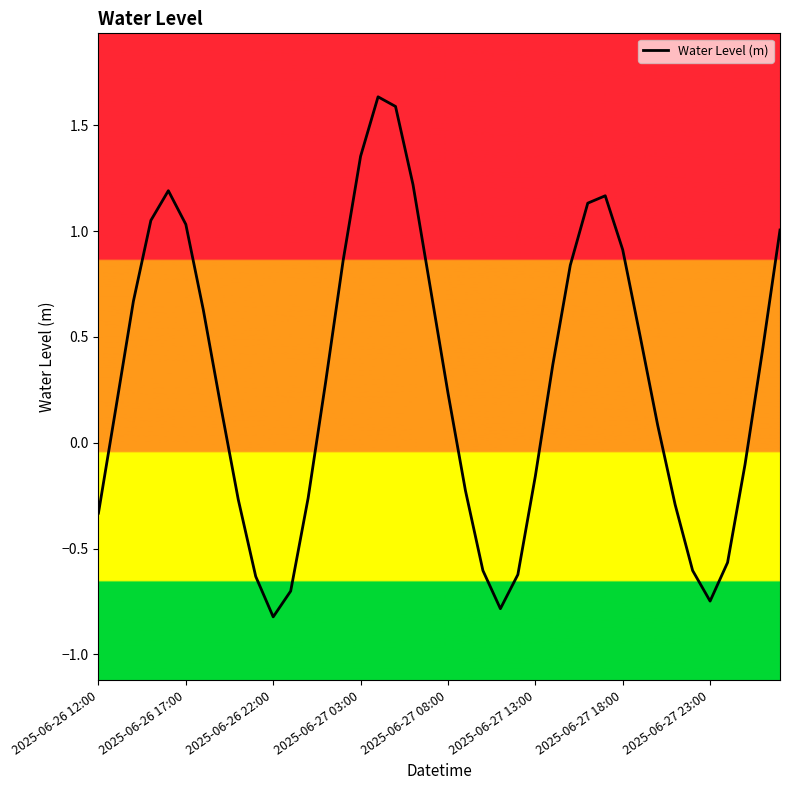

Does the chart display data point markers on the line(s)?

No